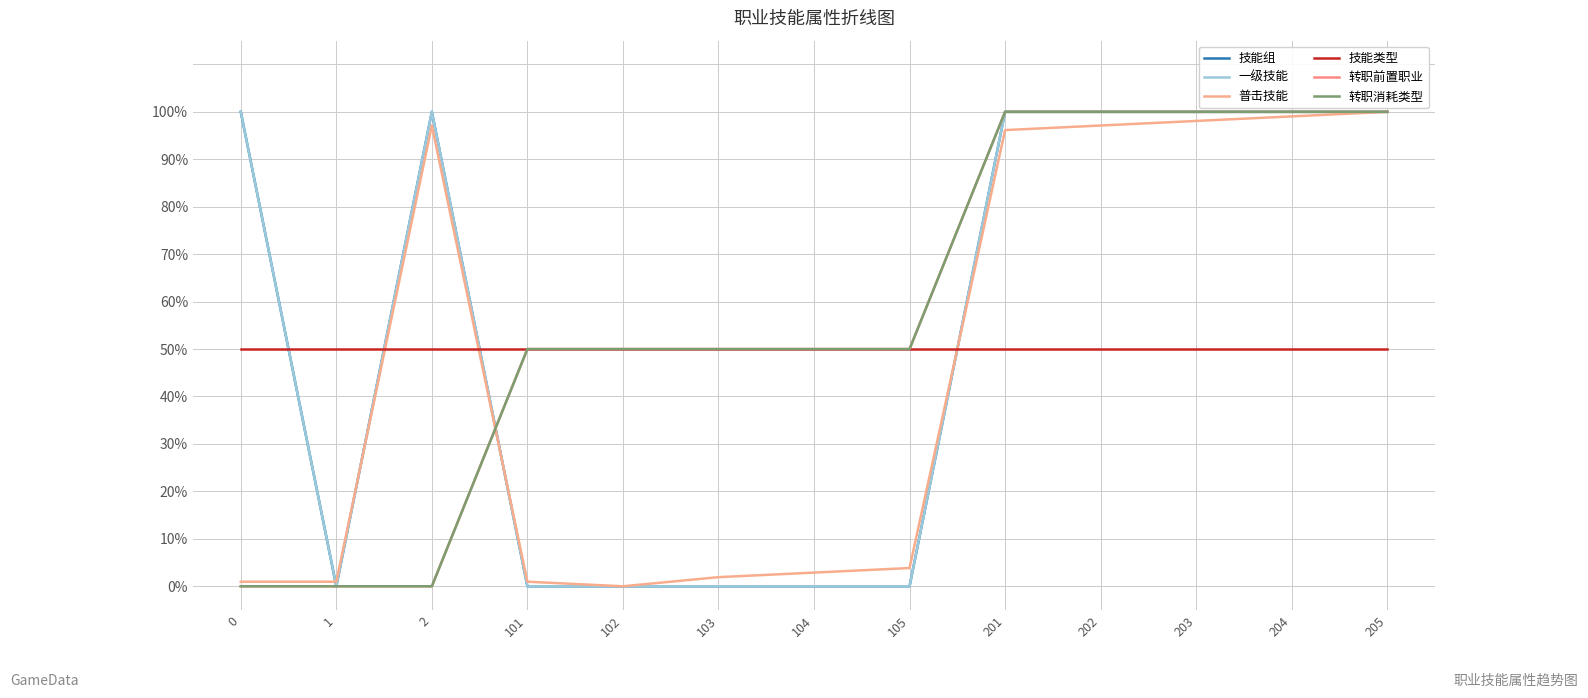

Does the chart have visible grid lines?

Yes